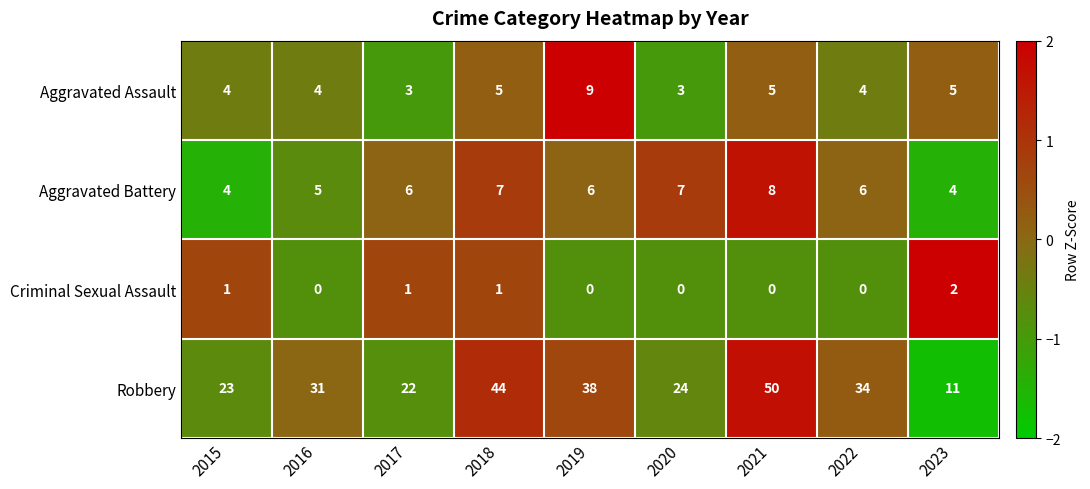

What is the average value of the Aggravated Battery series?

6